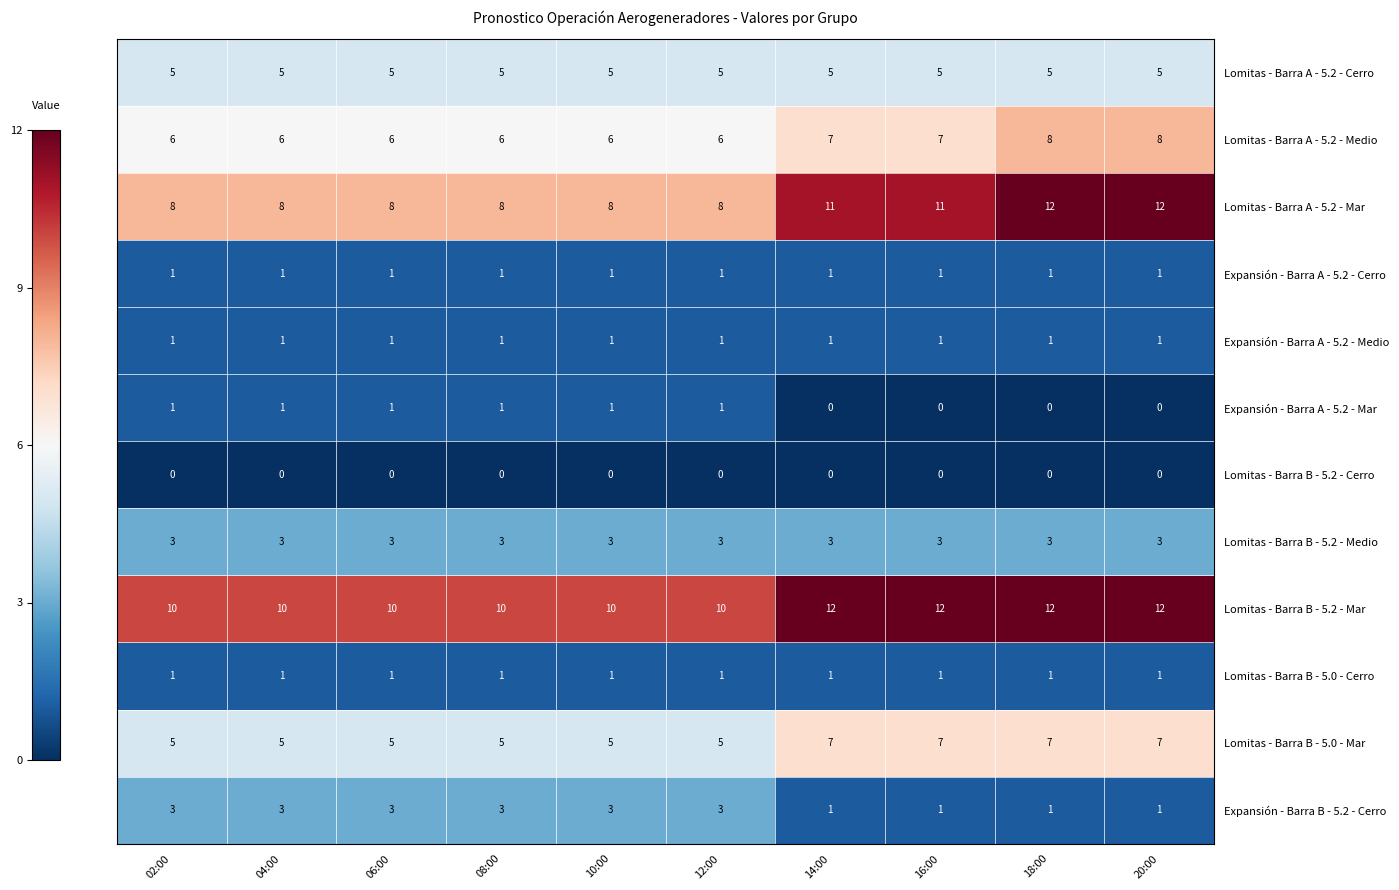

The Lomitas - Barra B - 5.0 - Cerro series shows 1 at 08:00. True or false?

True